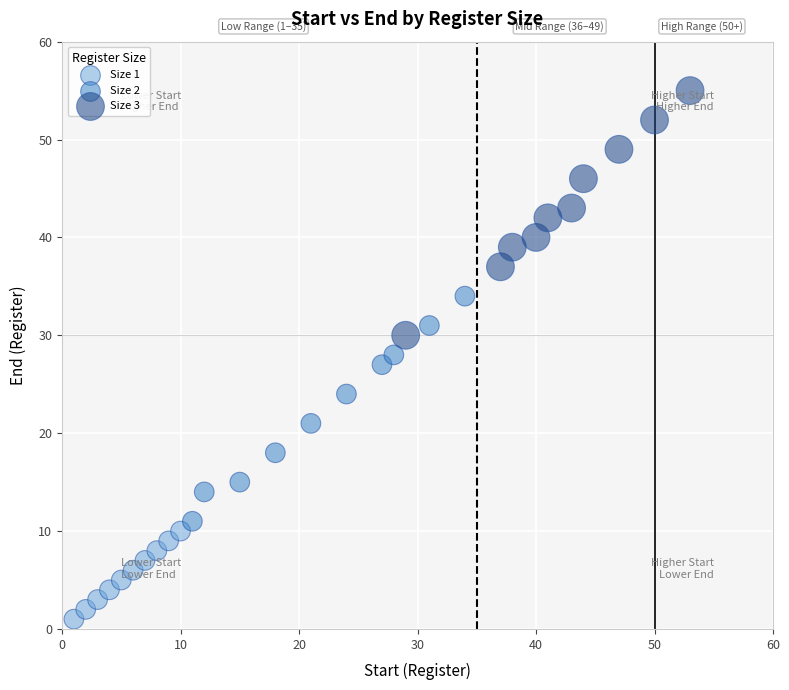

Which series reaches the minimum Y coordinate?

Size 1